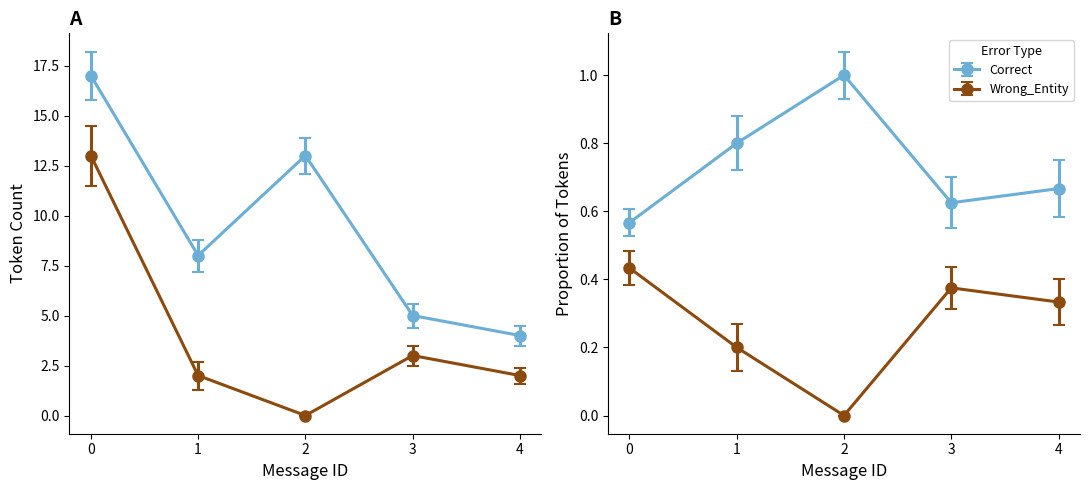

What is the approximate value of Correct at 1?

8